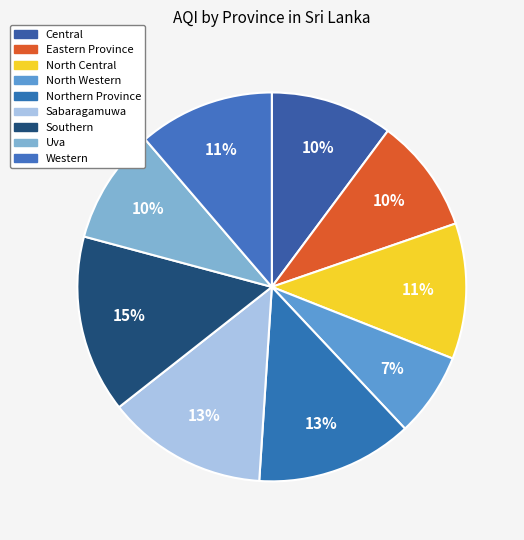

How many slices are in this pie chart?

9